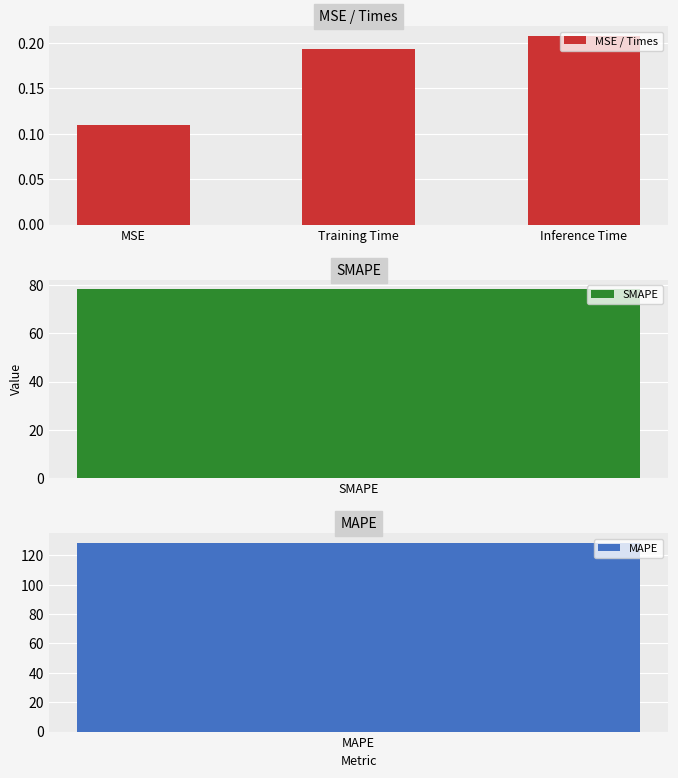

What is the difference between the values at MSE and Training Time?

0.1